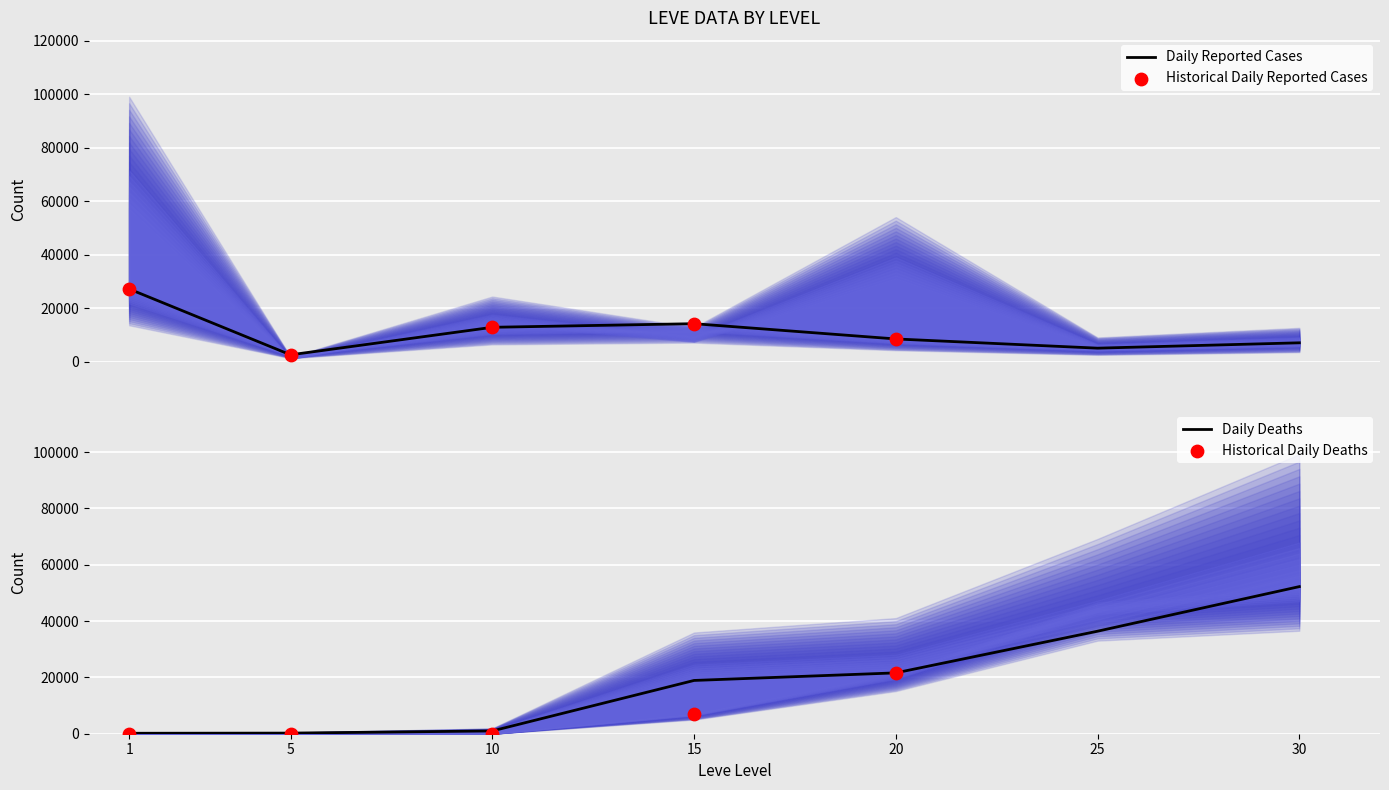

What is the lowest value of the Daily Reported Cases series?

2507